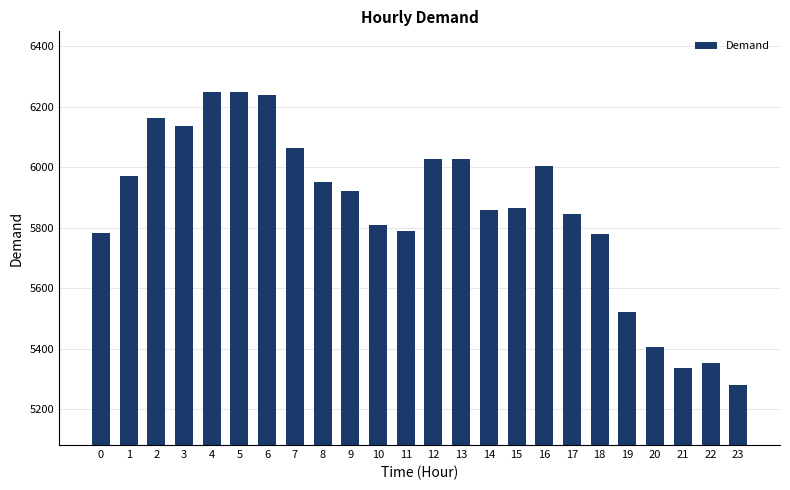

What is the difference between the values at 15 and 23?

585